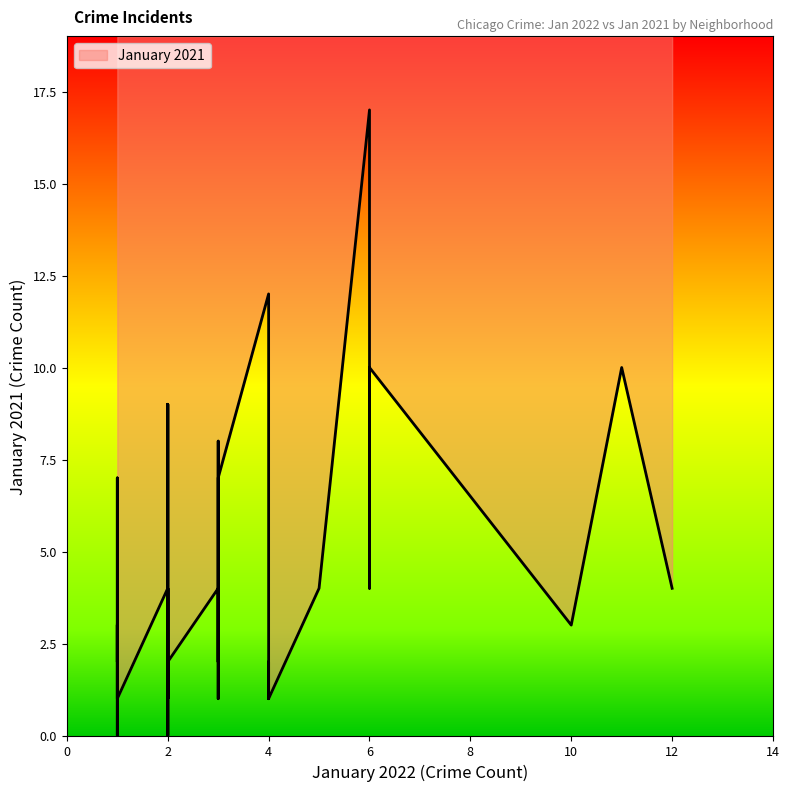

Where is the first local maximum?

1